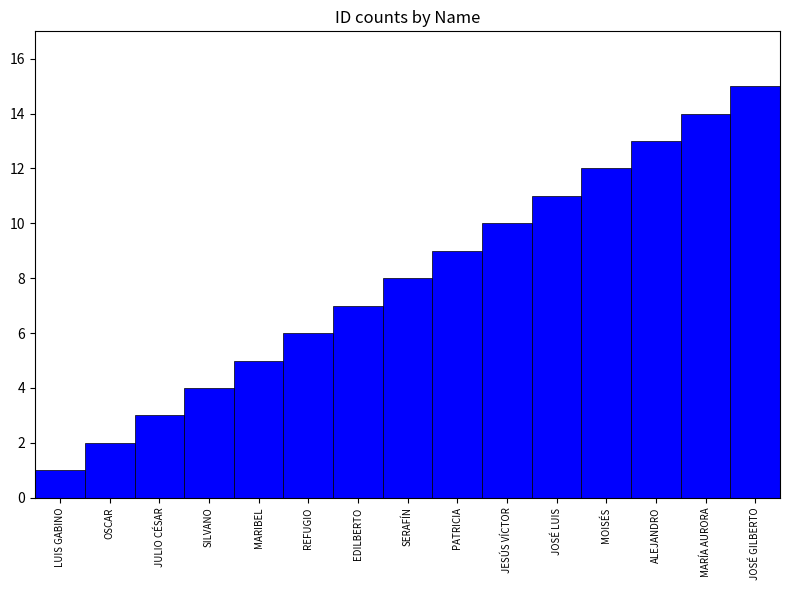

Where is the data nearest to the value 8?

SERAFÍN